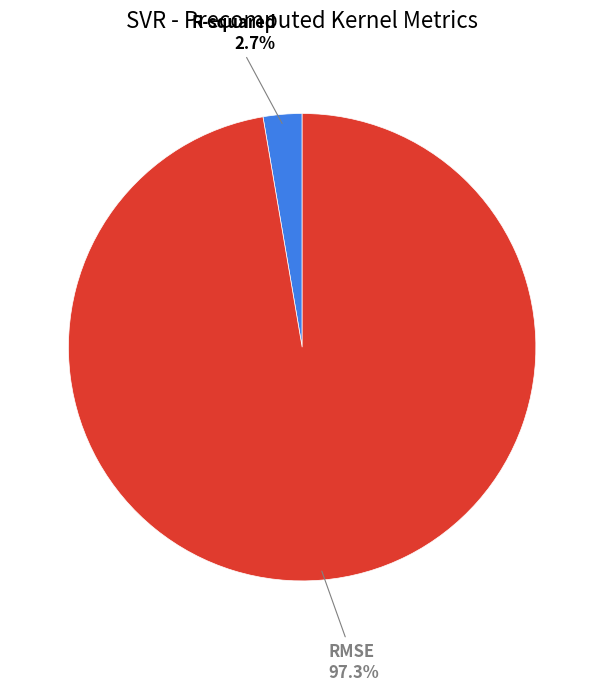

Which category accounts for the majority?

RMSE